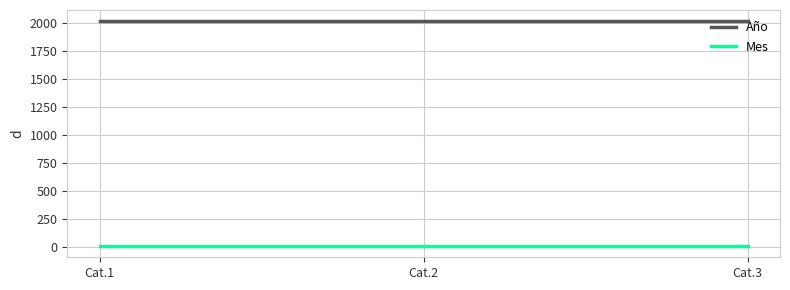

At Cat.3, list the series in order from largest to smallest.

Año, Mes